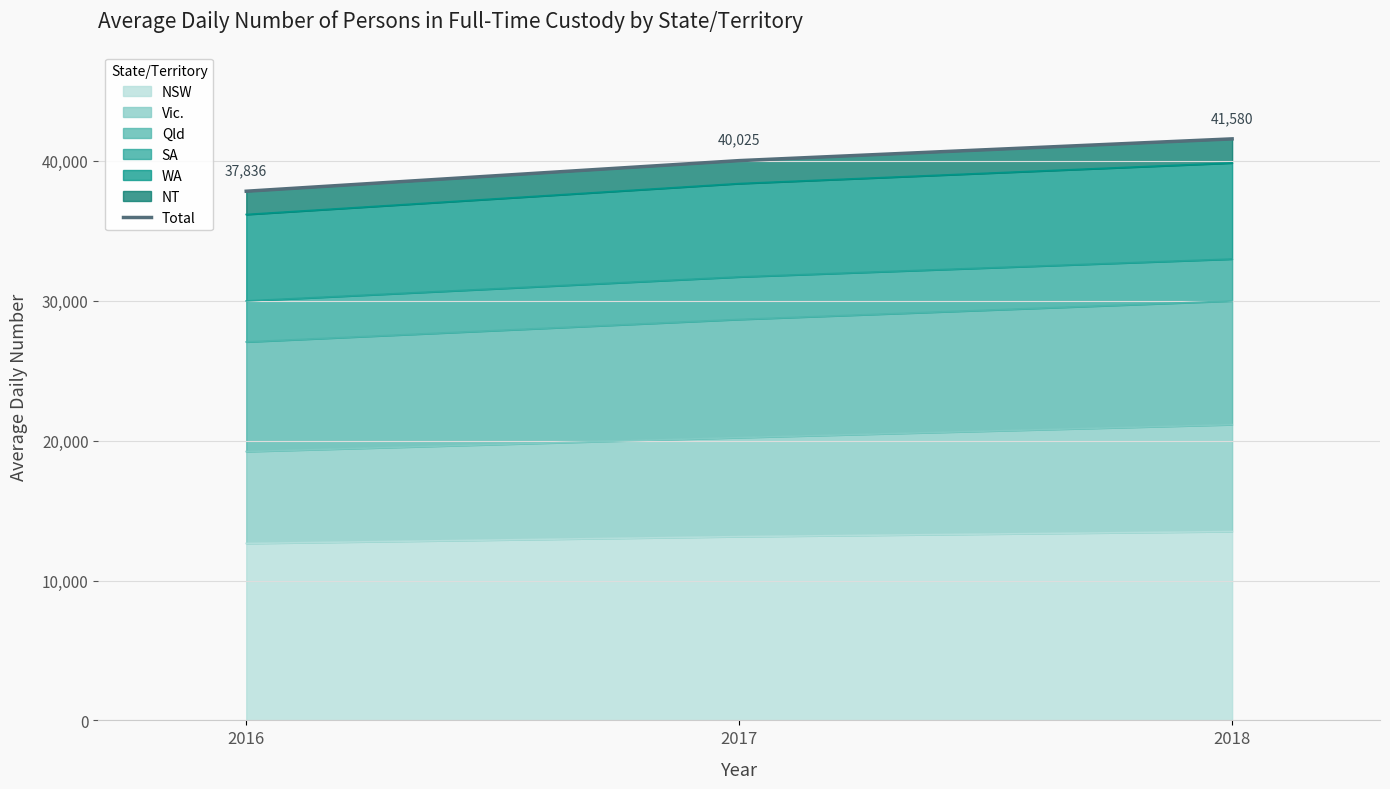

At which label does the data first exceed 40025?

2018